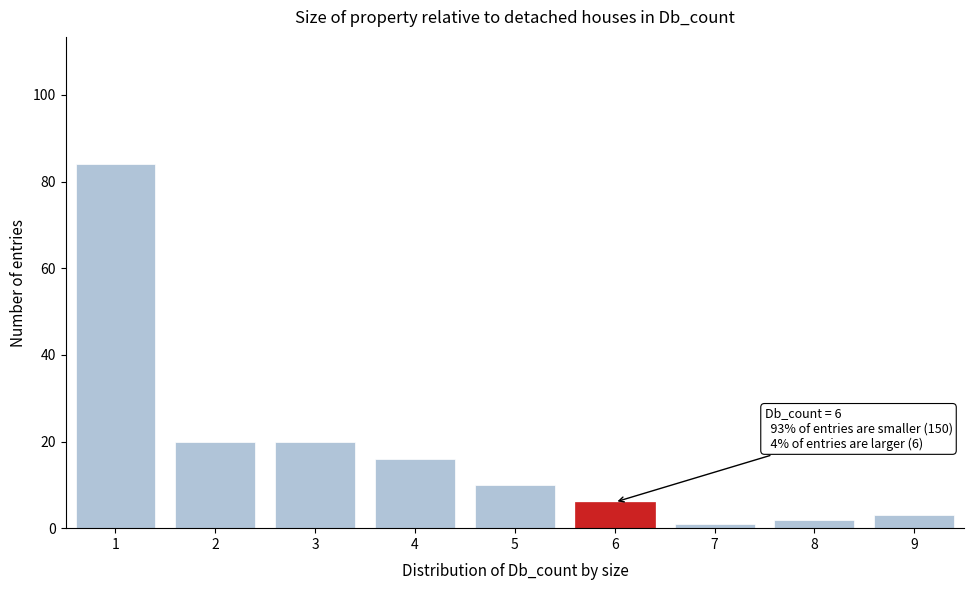

Reading left to right, transcribe all the data shown in this chart.

84	20	20	16	10	6	1	2	3